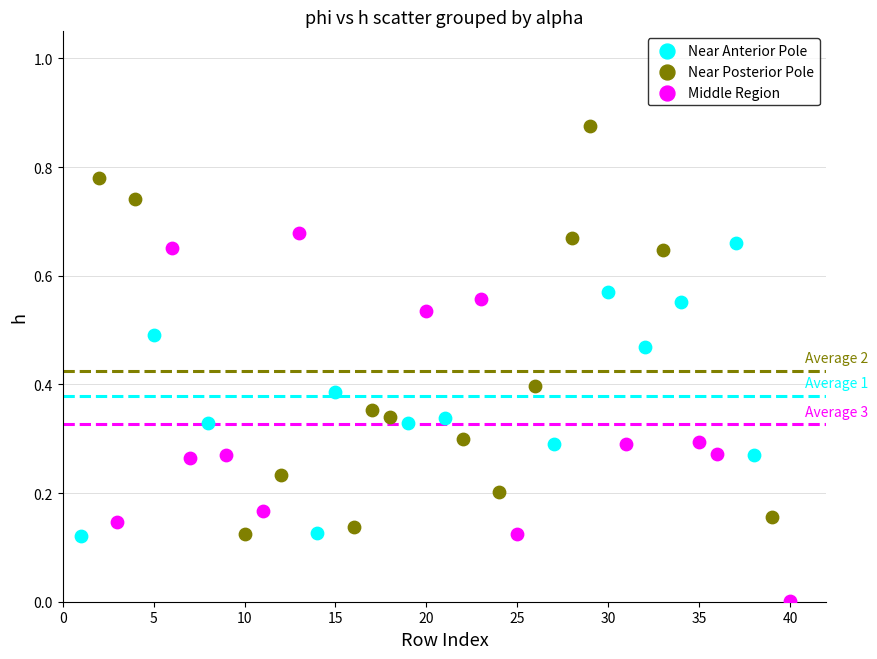

Which series contains the lowest Y value?

Middle Region